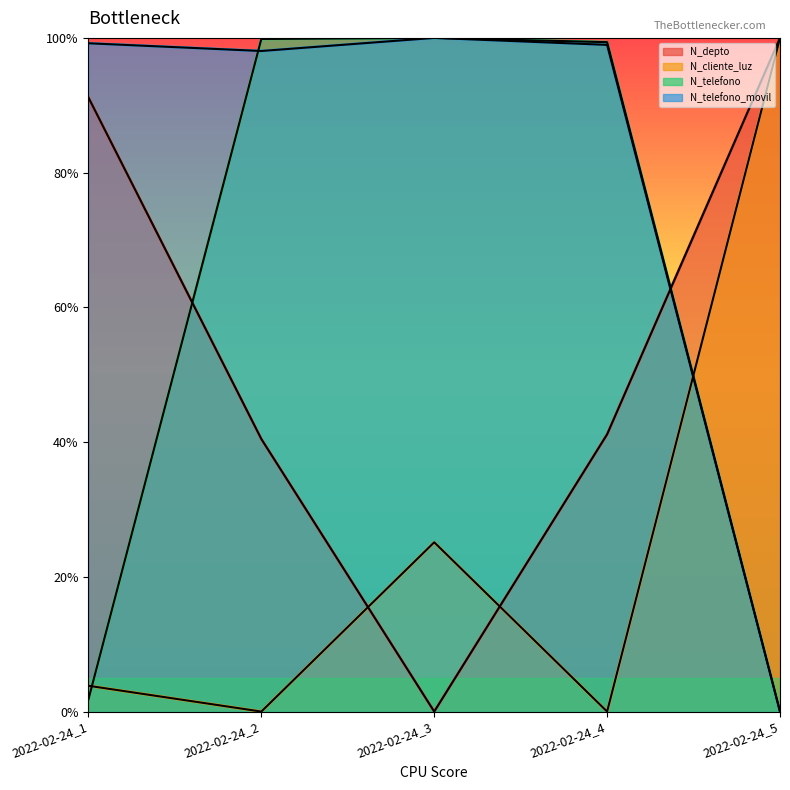

How many times do N_telefono and N_depto cross each other?

2